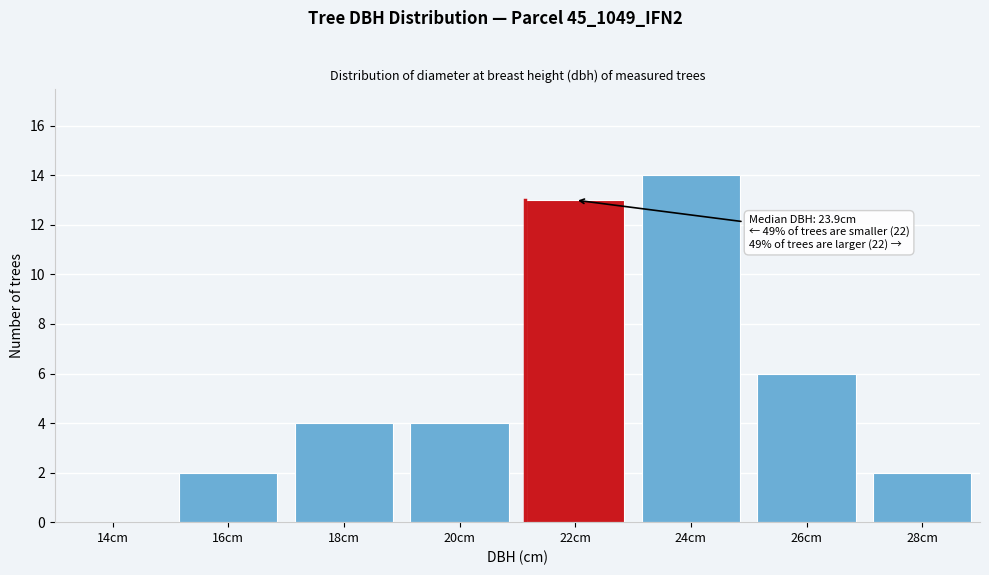

Reading left to right, transcribe all the data shown in this chart.

14cm=0	16cm=2	18cm=4	20cm=4	22cm=13	24cm=14	26cm=6	28cm=2